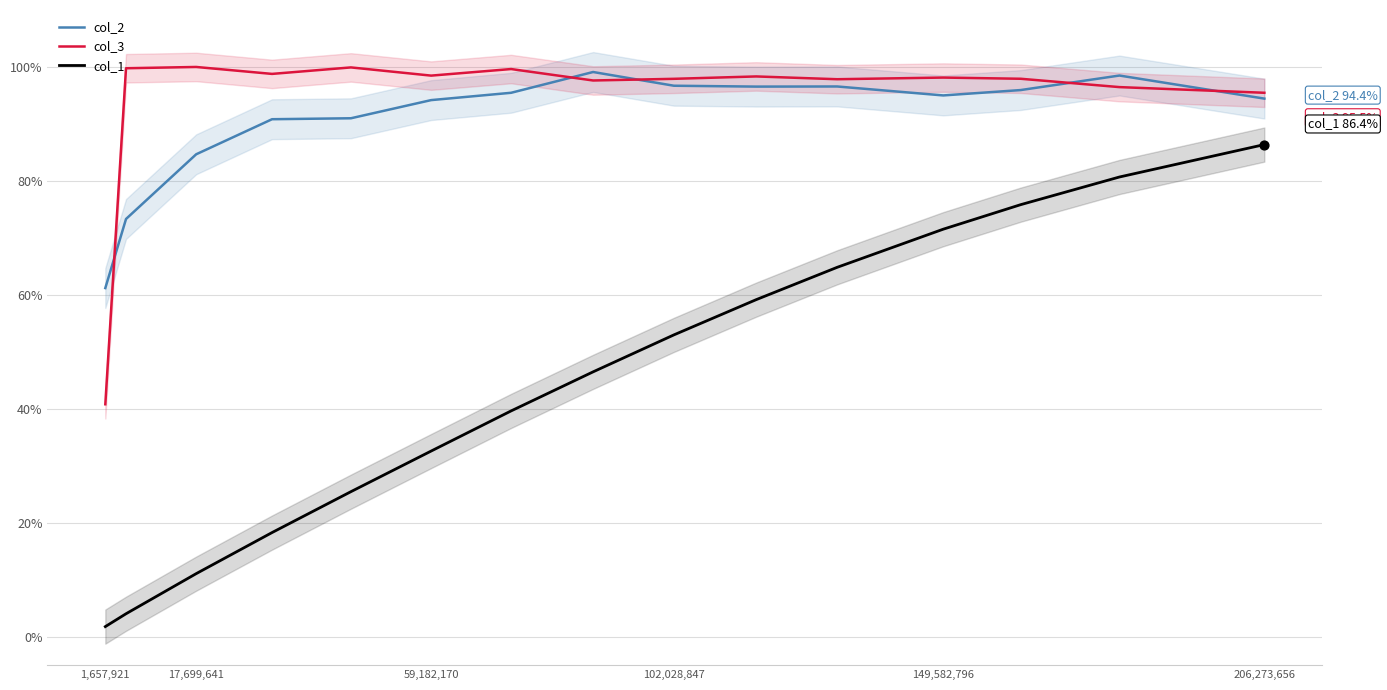

Which series has the widest spread of Y values?

col_1